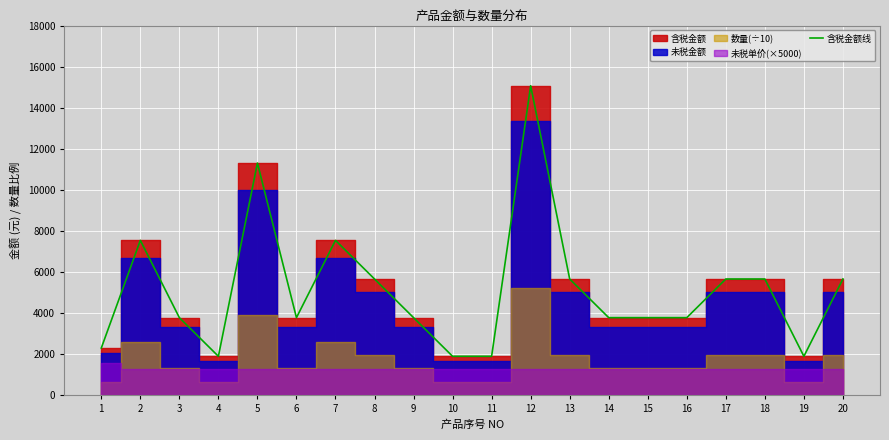

The value at 17 is 8751.3. True or false?

False